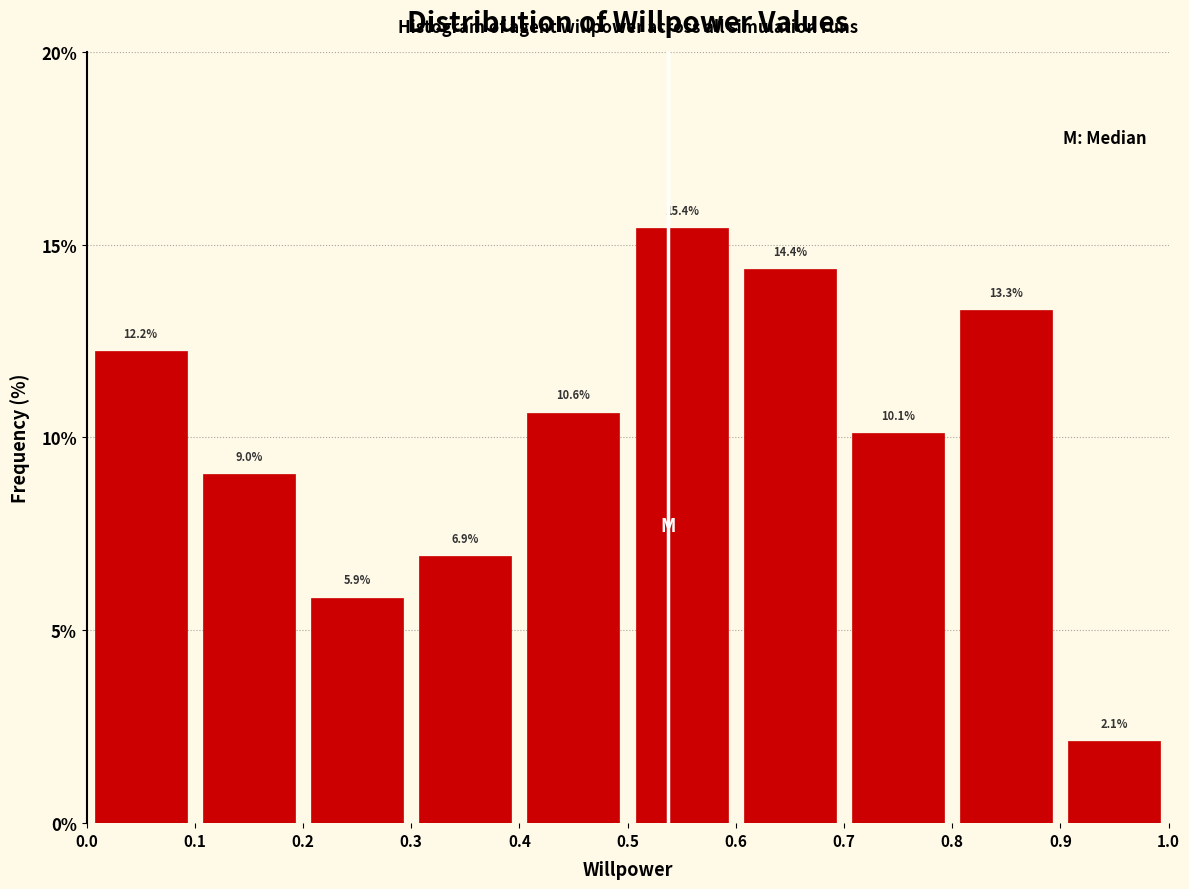

Over which range of the x-axis is the bar tallest?

0.5 to 0.6